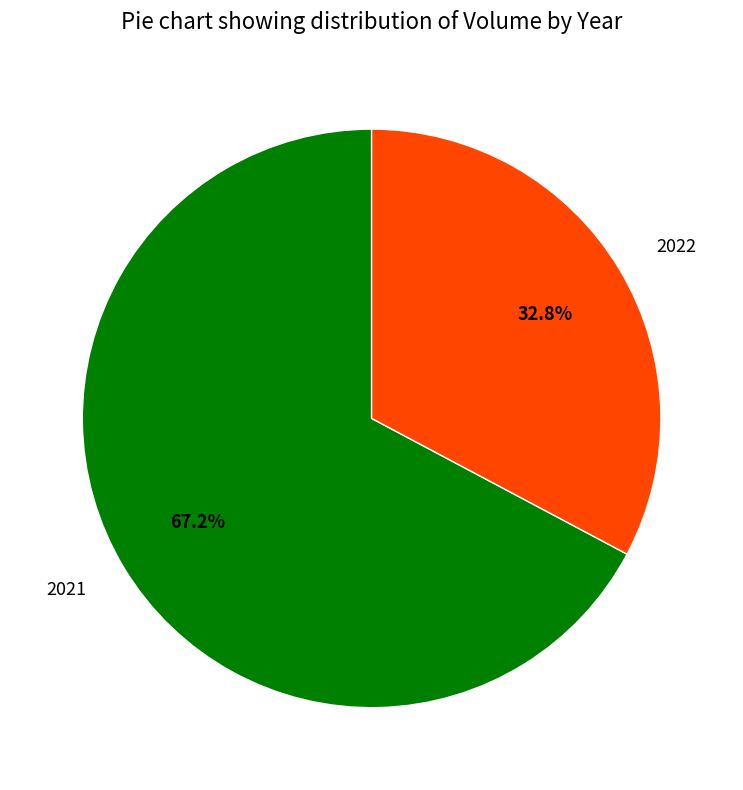

Do 2022 and 2021 together represent more than half of the pie?

Yes